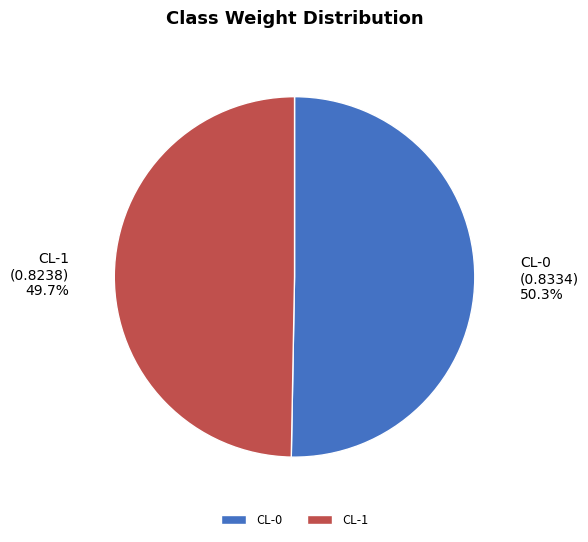

Is CL-1 the majority of the pie?

No